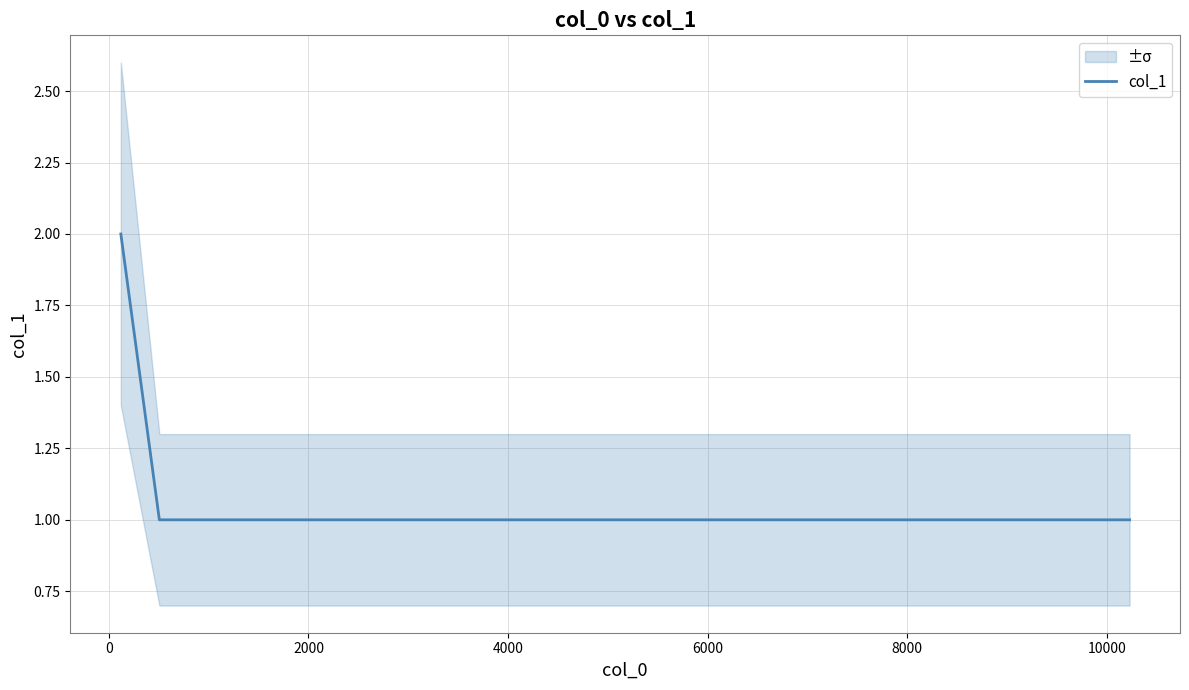

The chart shows a value of 2 at 10000. True or false?

False